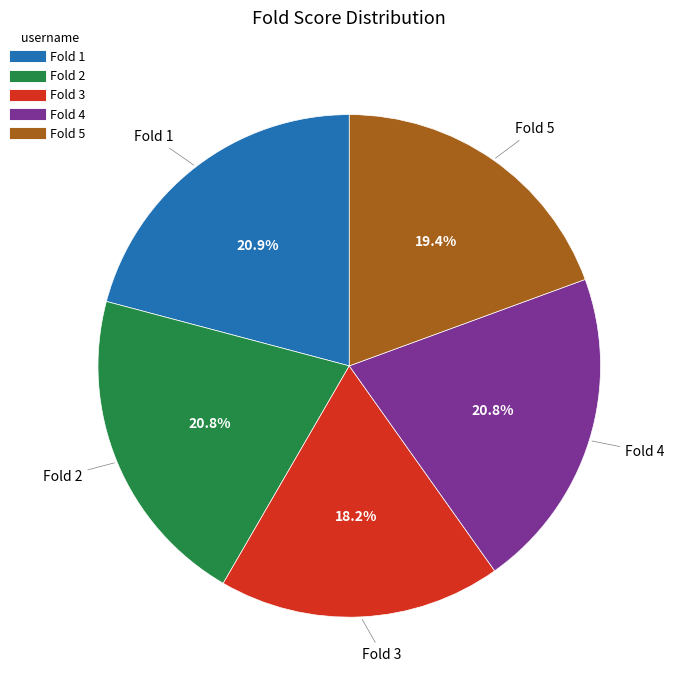

What is the smallest slice in the pie chart?

Fold 3